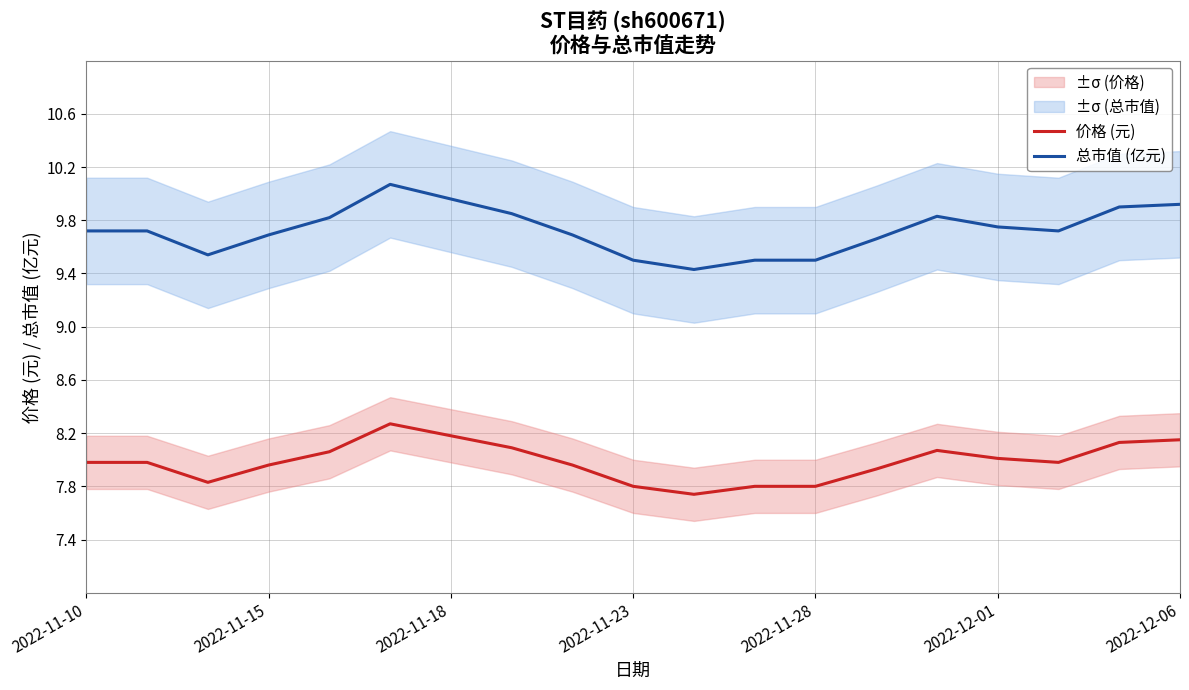

Rank the series by their maximum value, from highest to lowest.

总市值 (亿元), 价格 (元)